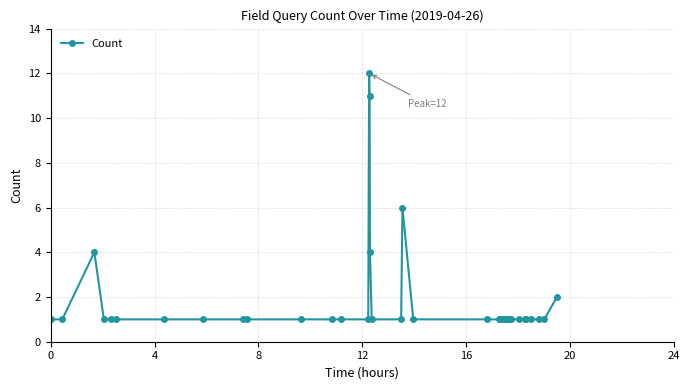

What is the difference between the second highest and minimum values?

10